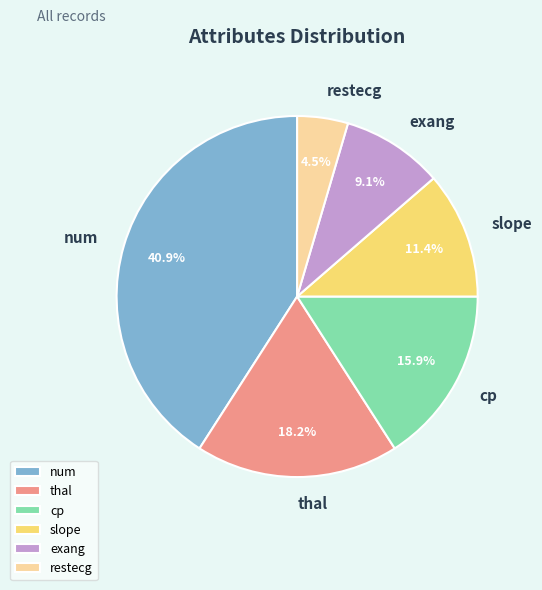

True or false: cp accounts for 16% of the total.

True